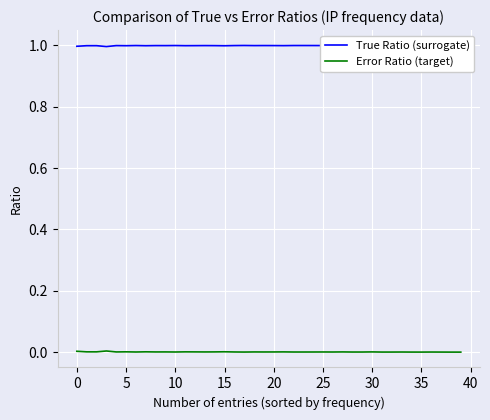

The Error Ratio (target) series shows 0.0 at 30. True or false?

True